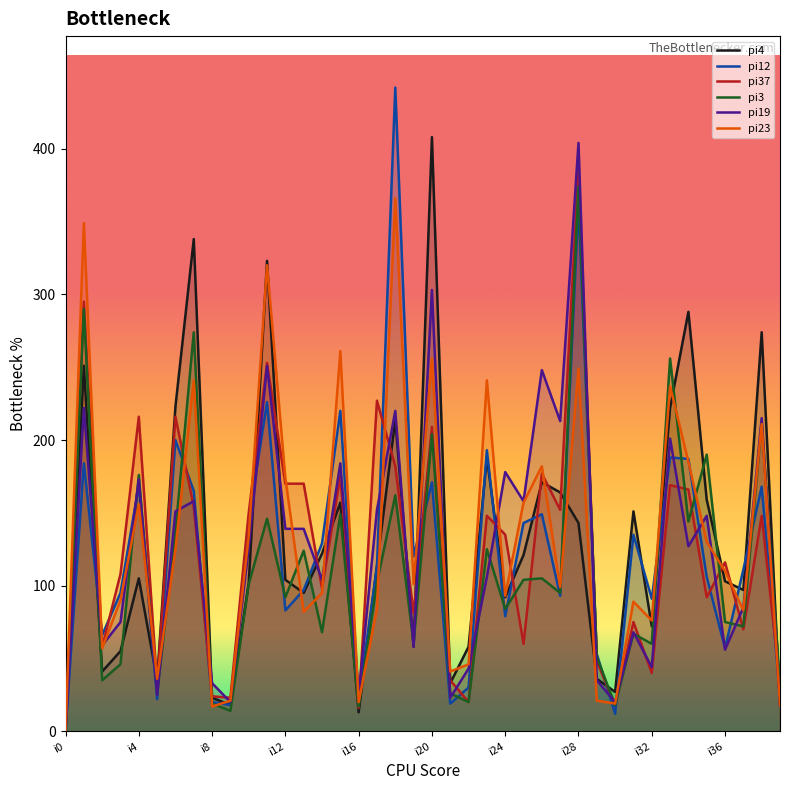

Which series has the widest spread of values?

pi12